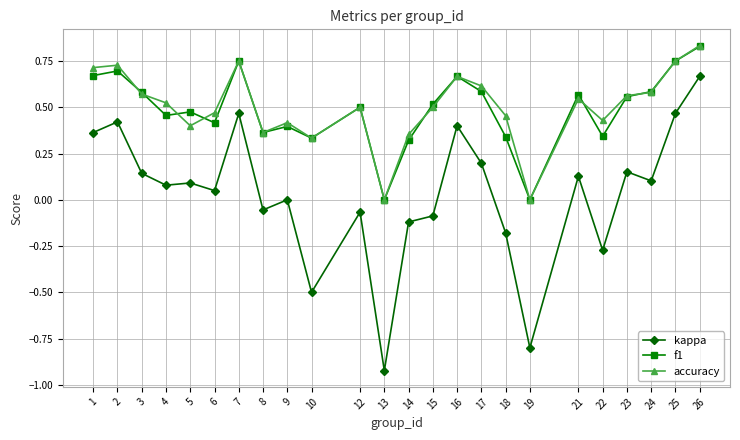

At which category does the chart reach its peak across all series?

26